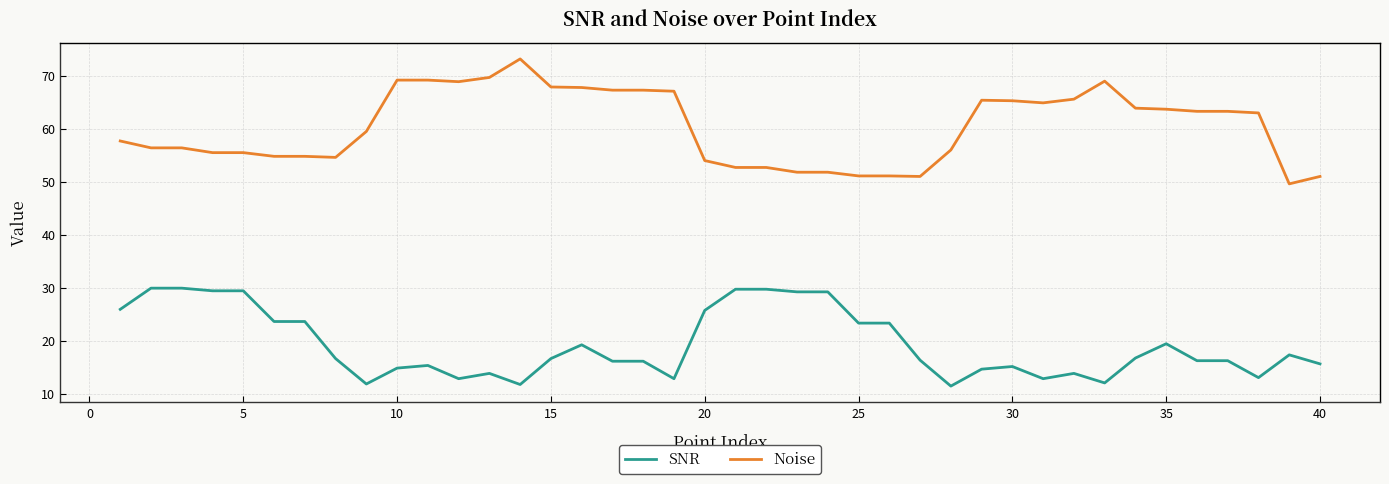

Is this an area chart (filled region under the line)?

No